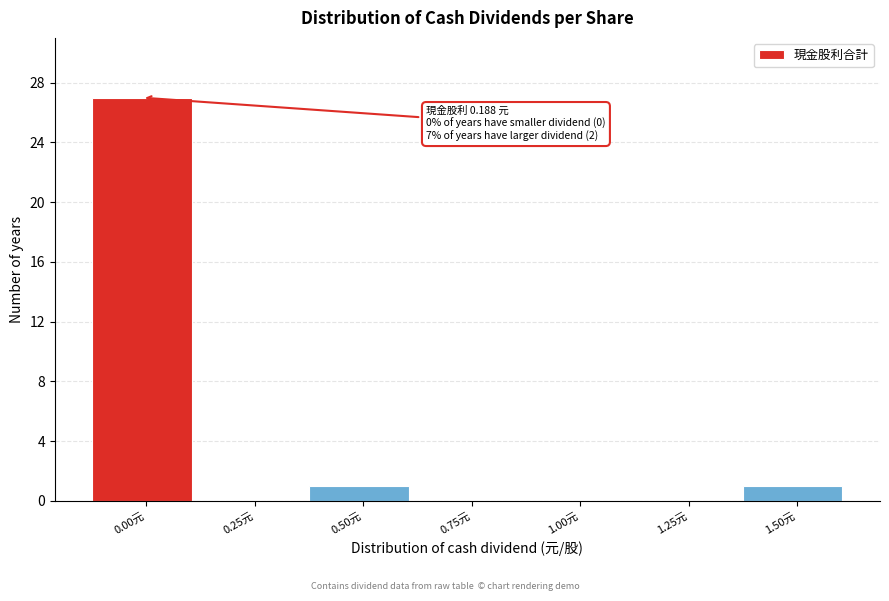

Reading left to right, transcribe all the data shown in this chart.

0.00元=27	0.25元=0	0.50元=1	0.75元=0	1.00元=0	1.25元=0	1.50元=1